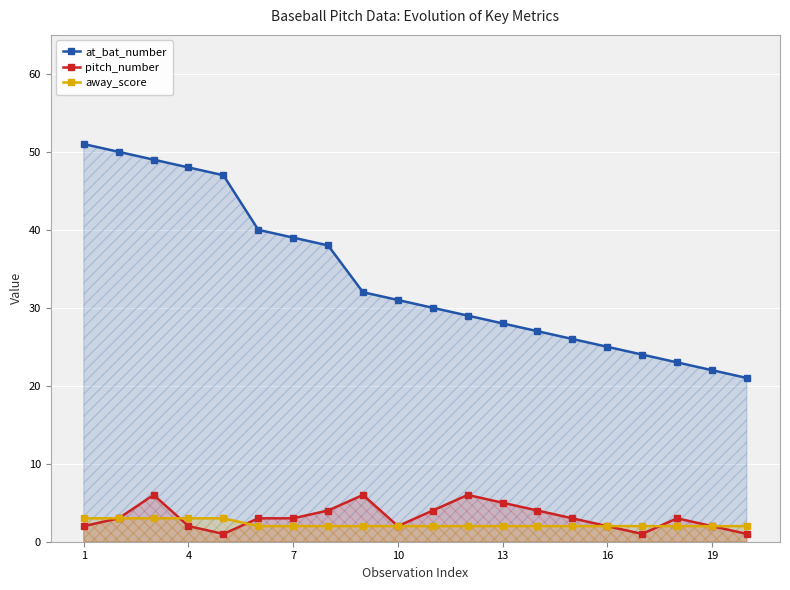

Which series has the widest spread of values?

at_bat_number